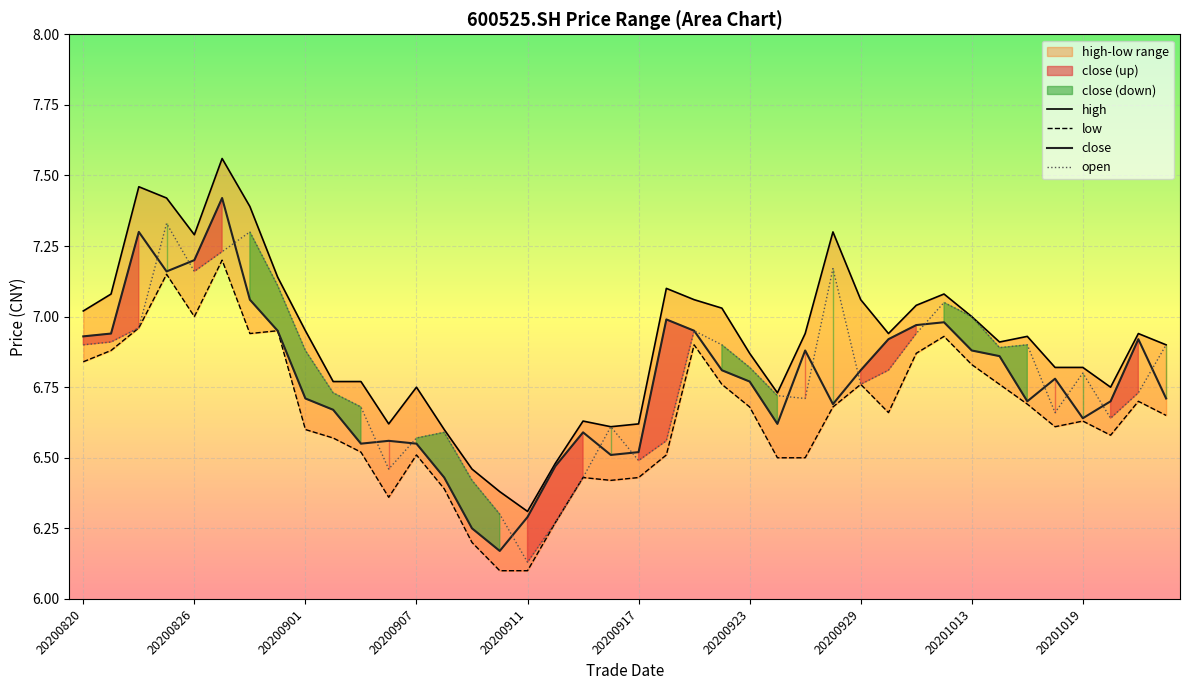

True or false: open has a value of 2.8 at 37.

False